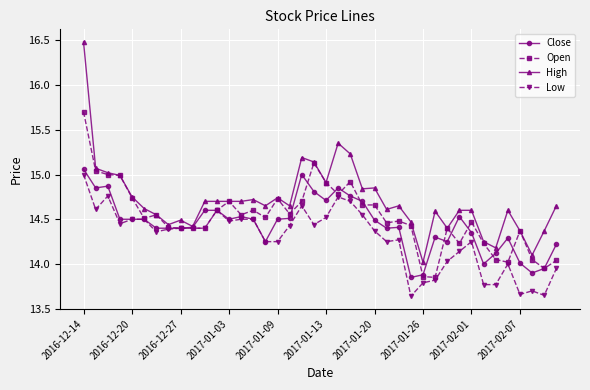

Rank the series by their average value, from highest to lowest.

High, Open, Close, Low